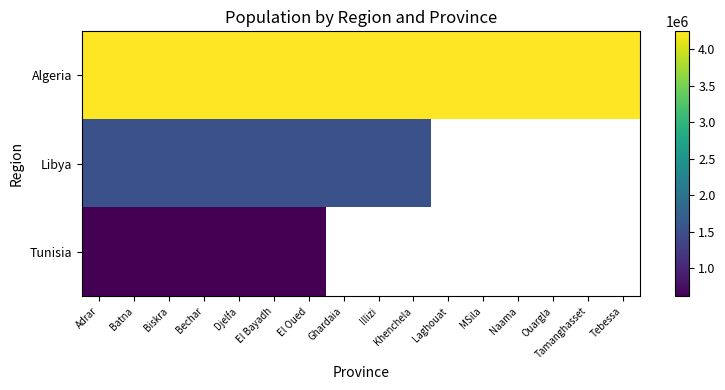

Rank the series at El Bayadh from highest to lowest value.

Algeria, Libya, Tunisia